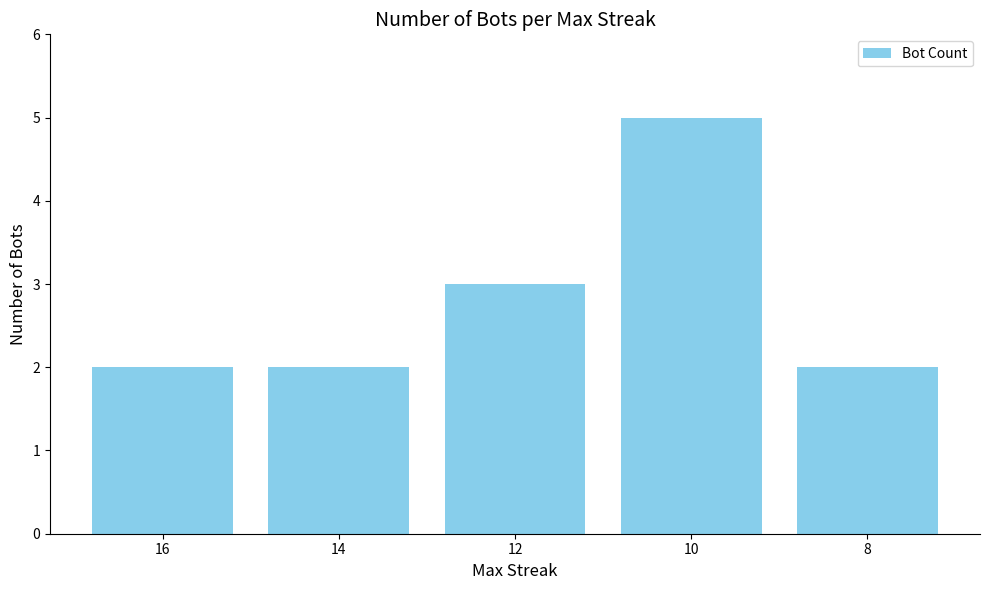

What is the difference between the values at 14 and 10?

3